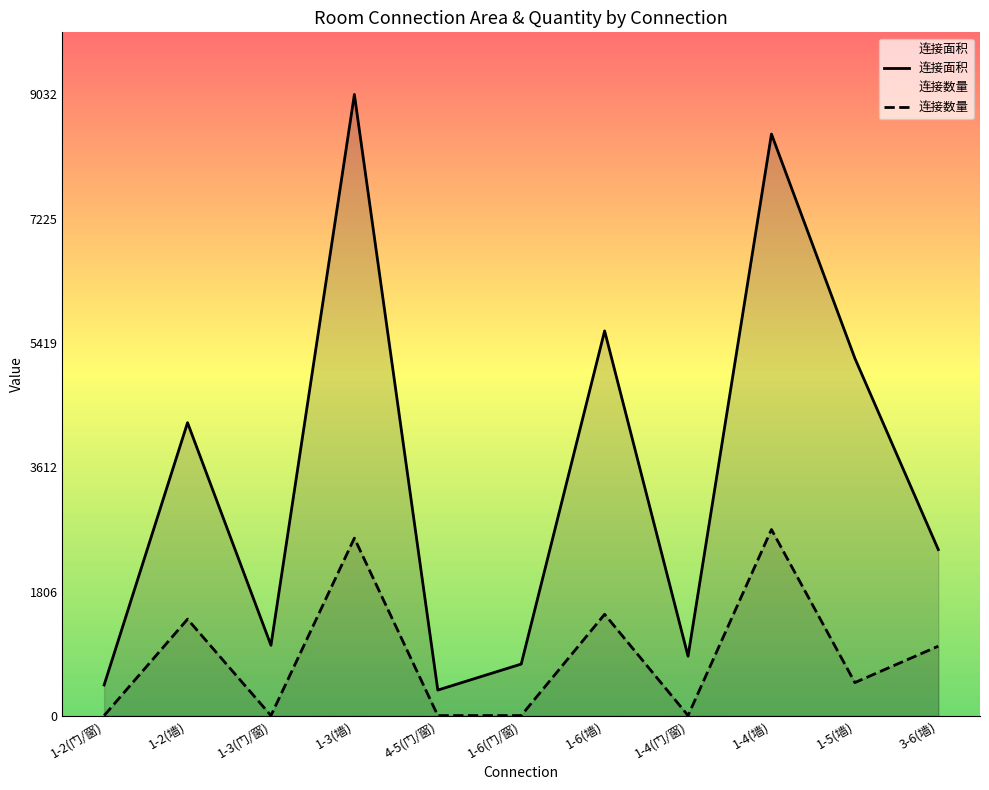

How many lines are shown in the chart?

2